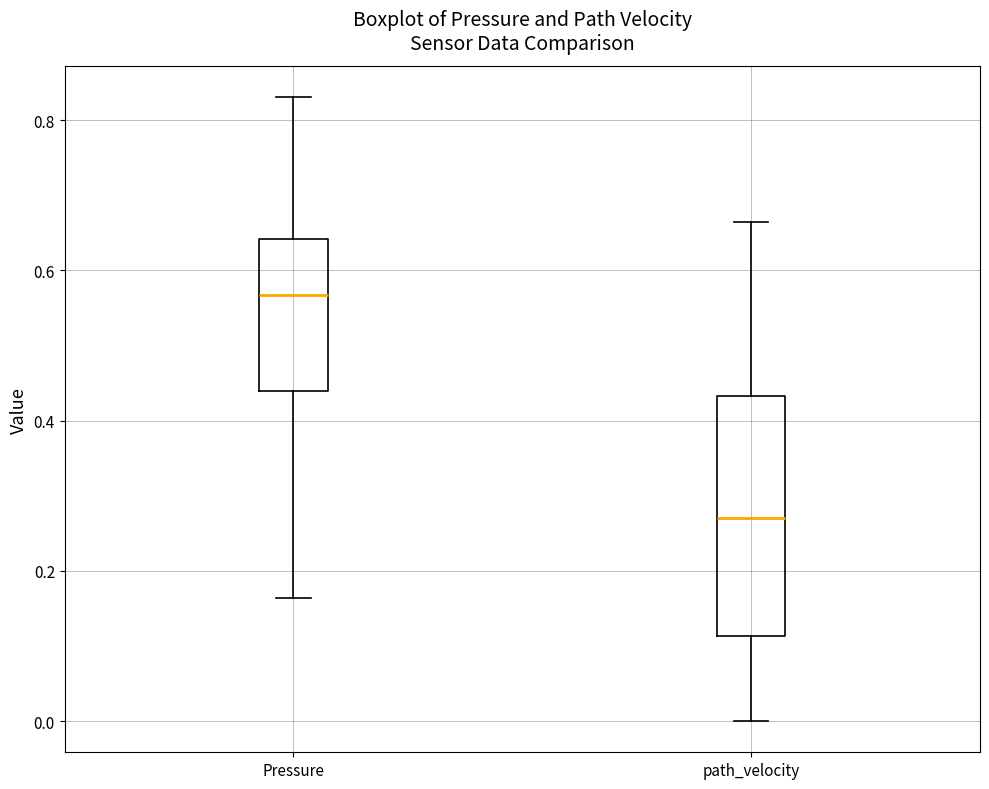

Which box has the highest median line?

Pressure